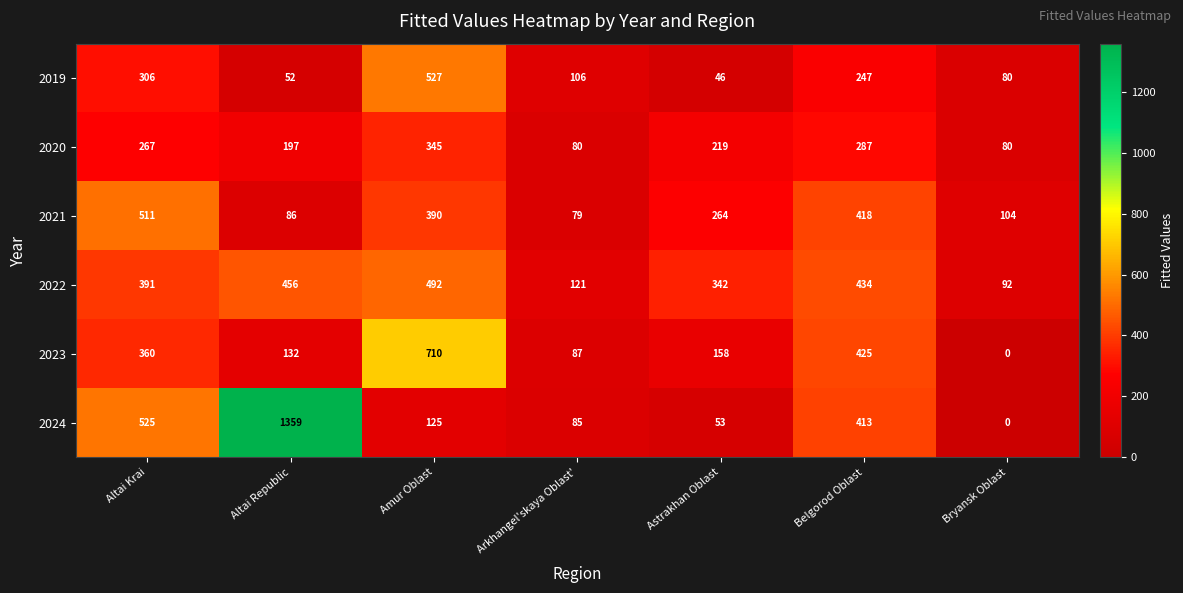

Which series has the largest total across all categories?

2024